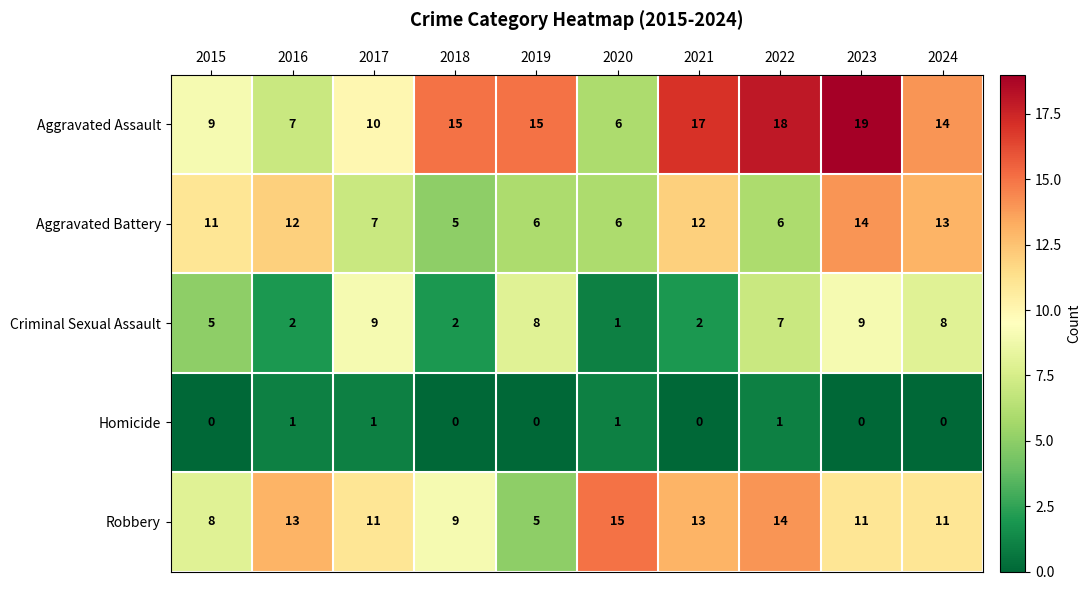

What is the average value of the Aggravated Assault series?

13